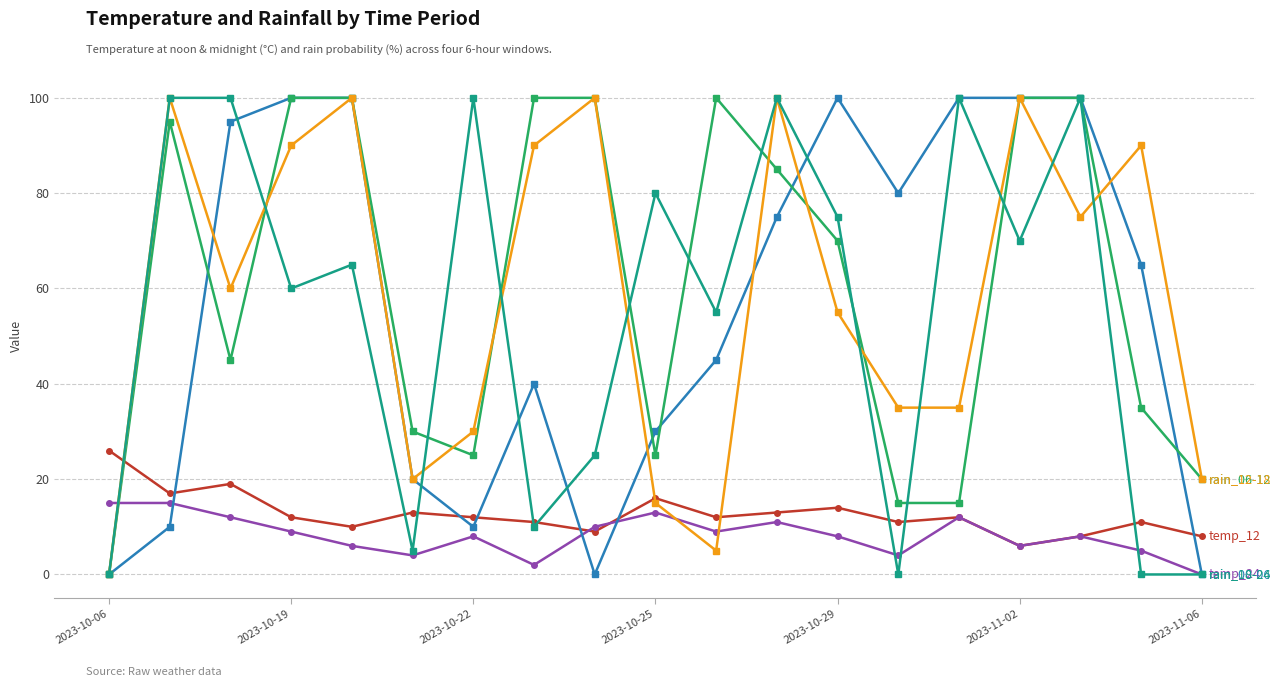

What is the greatest value displayed?

100